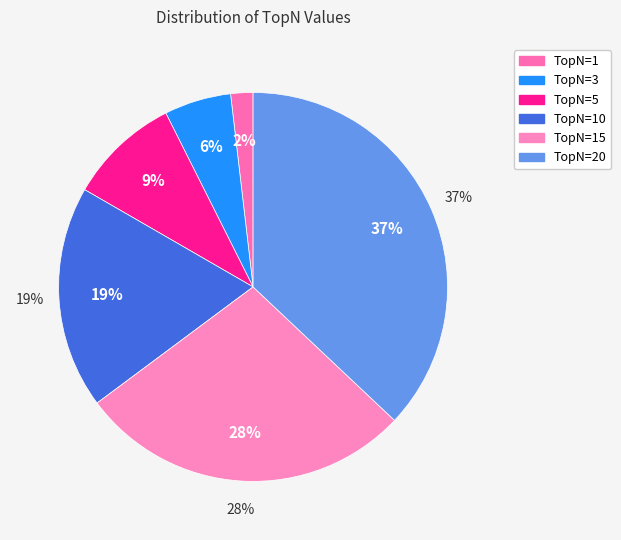

Rank the categories by value from lowest to highest.

TopN=1, TopN=3, TopN=5, TopN=10, TopN=15, TopN=20